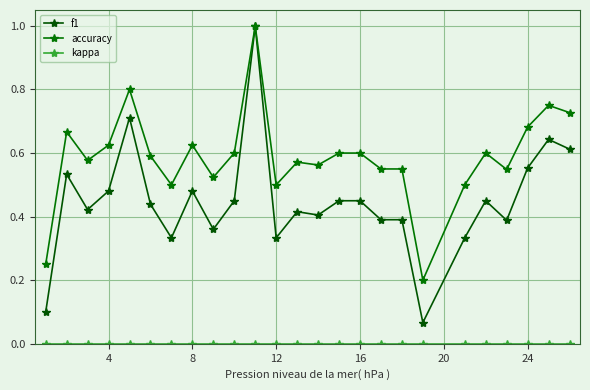

How many series are shown in this chart?

3